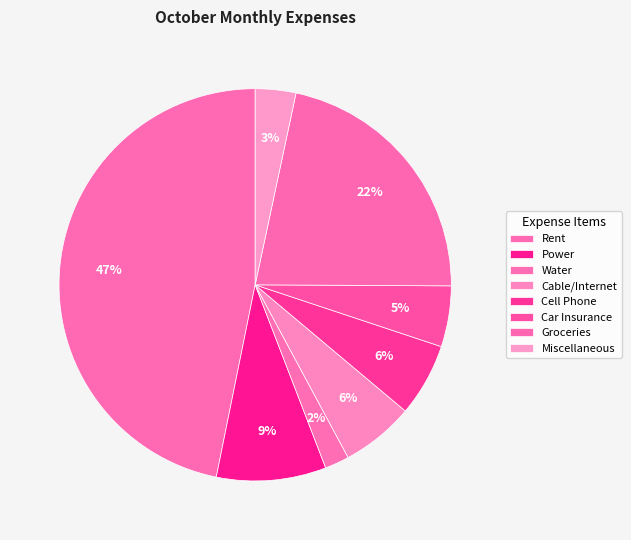

To the nearest percent, what portion does Power represent?

9%